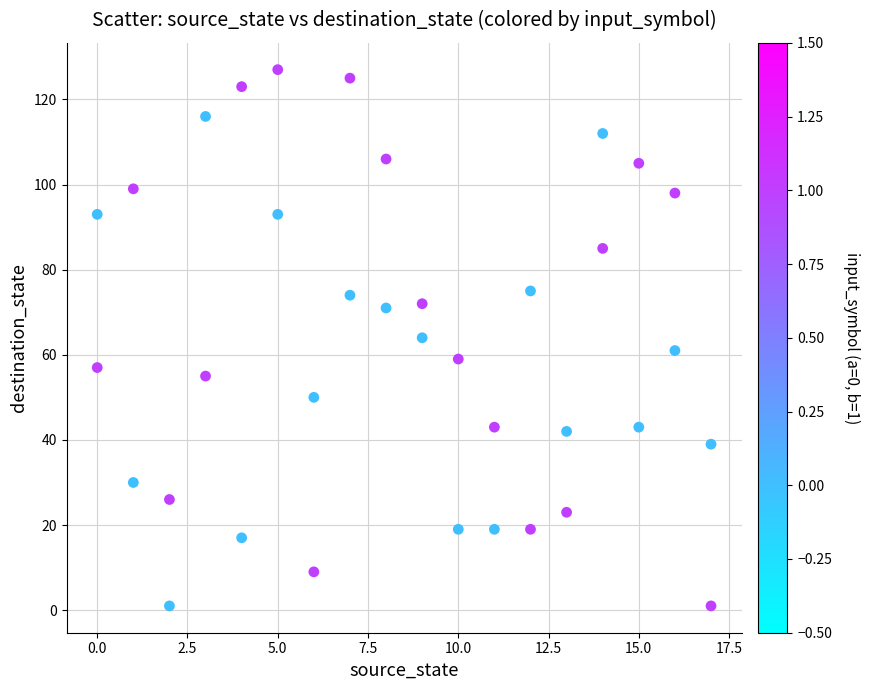

What is the range of X values (max minus min)?

17